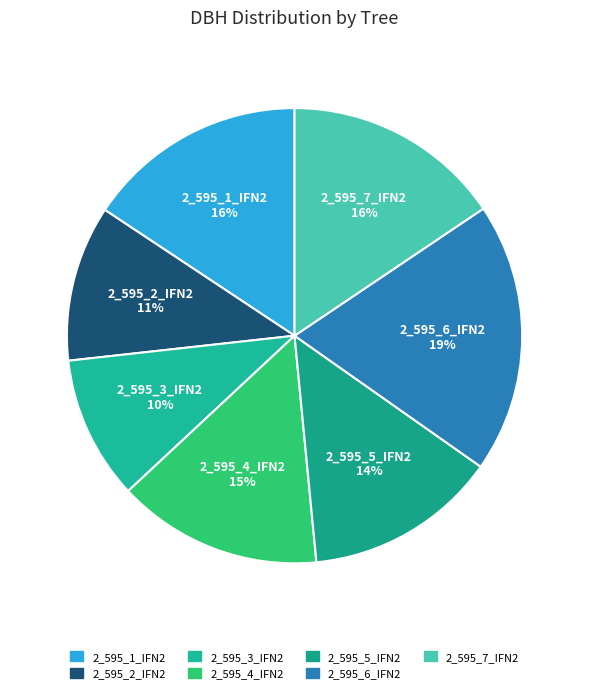

What percentage is the 2_595_5_IFN2 slice, to the nearest percent?

14%